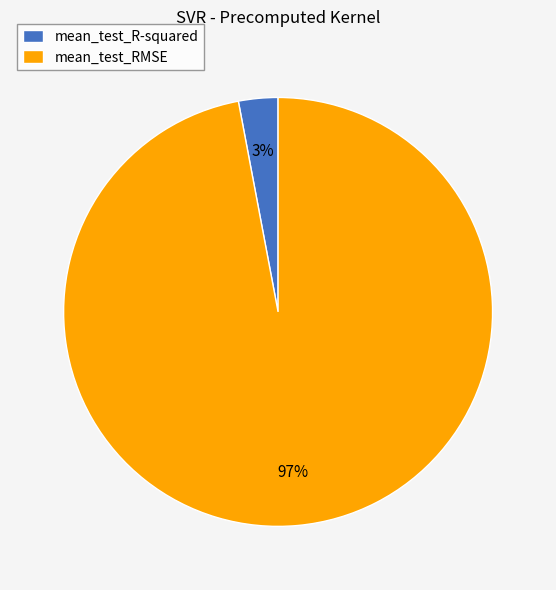

Count the number of slices in the pie.

2